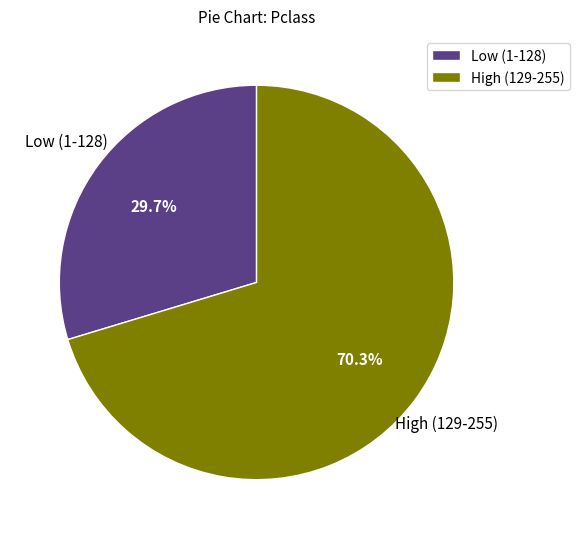

Count the number of slices in the pie.

2